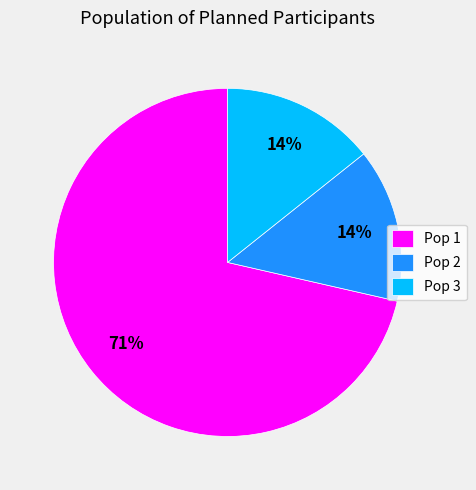

To the nearest percent, what portion does Pop 2 represent?

14%